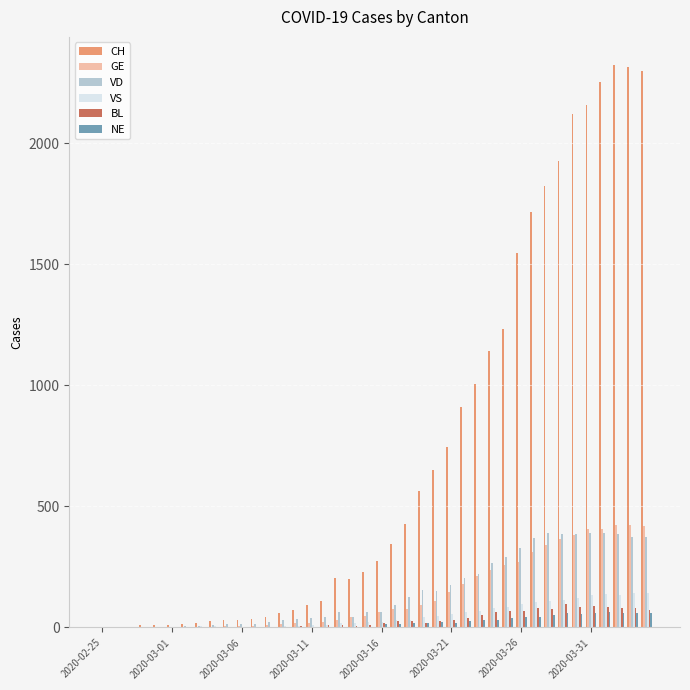

Which series has the largest total across all categories?

CH